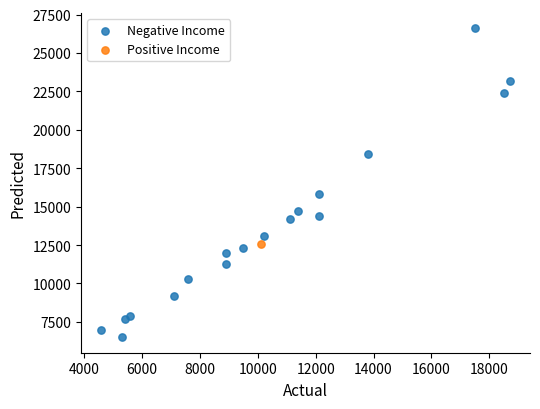

What are all the series names shown in the legend?

Negative Income, Positive Income